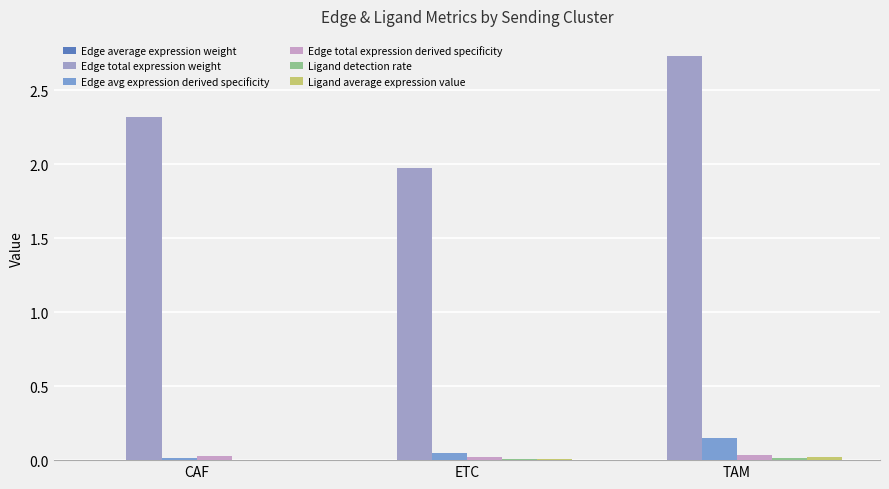

Between ETC and CAF, which is larger?

ETC